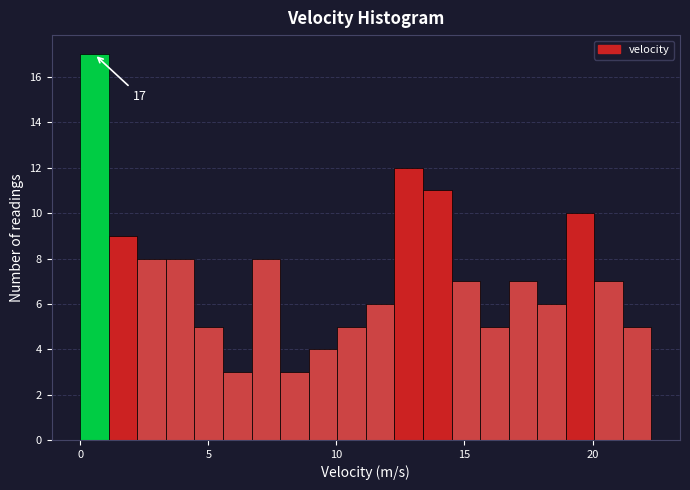

Around what value on the x-axis is the tallest bar? Give the approximate position of its centre, as read against the axis.

0.5